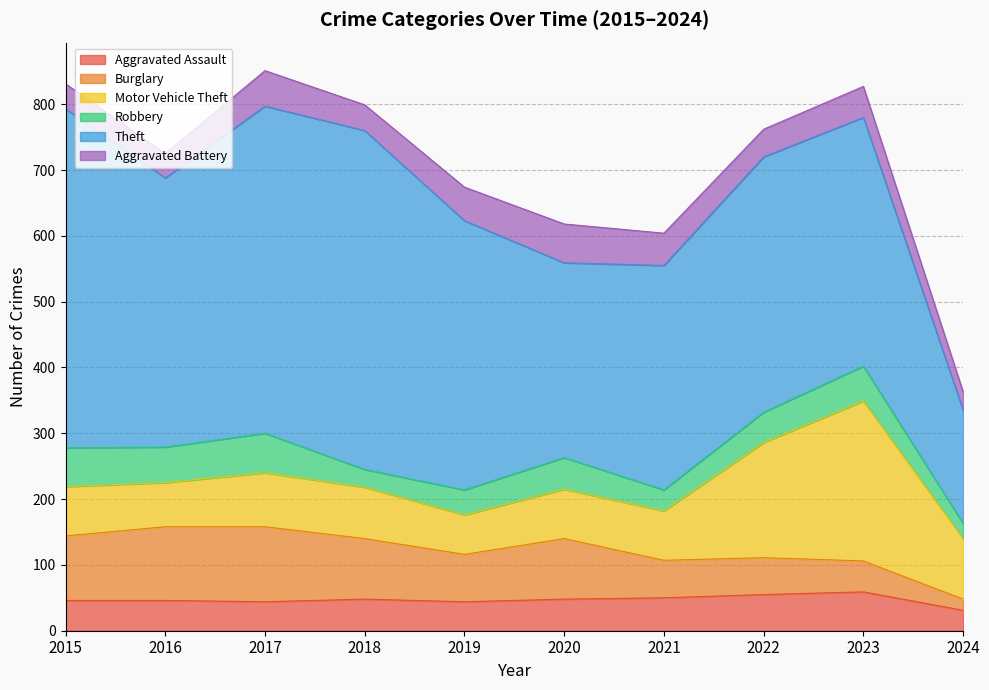

At which label is Aggravated Battery closest to 43?

2022